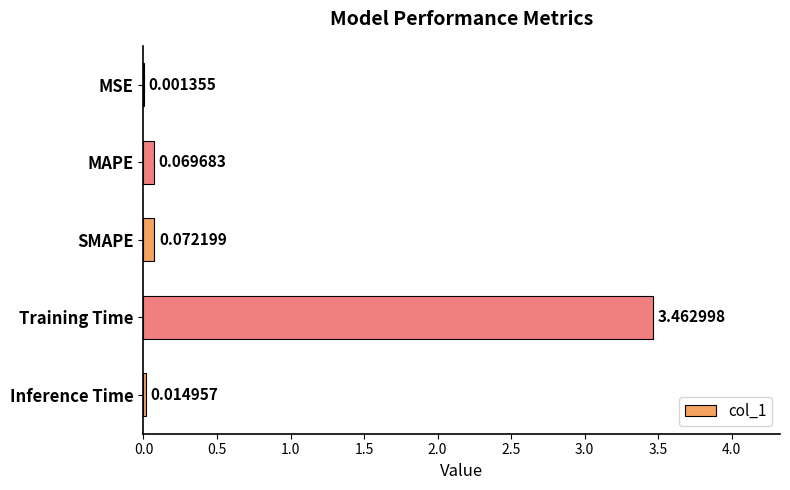

What is the sum of all values?

3.6